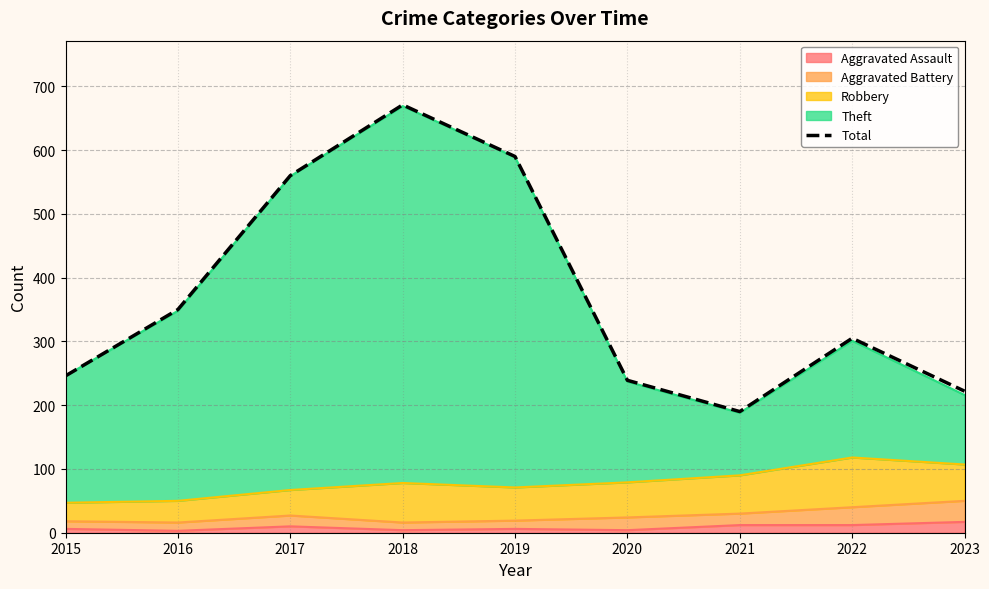

Rank the categories by value from lowest to highest.

2021, 2023, 2020, 2015, 2022, 2016, 2017, 2019, 2018